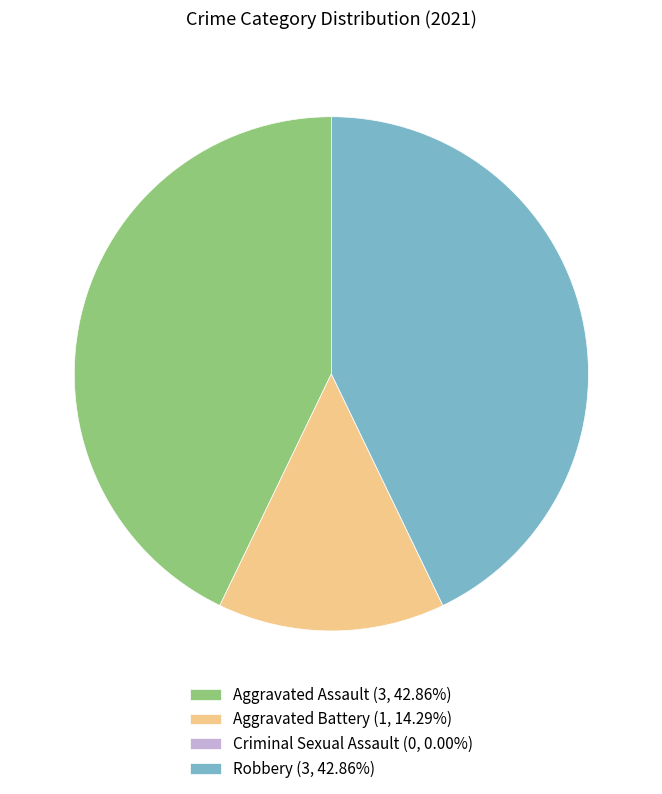

Does any single category account for the majority?

No